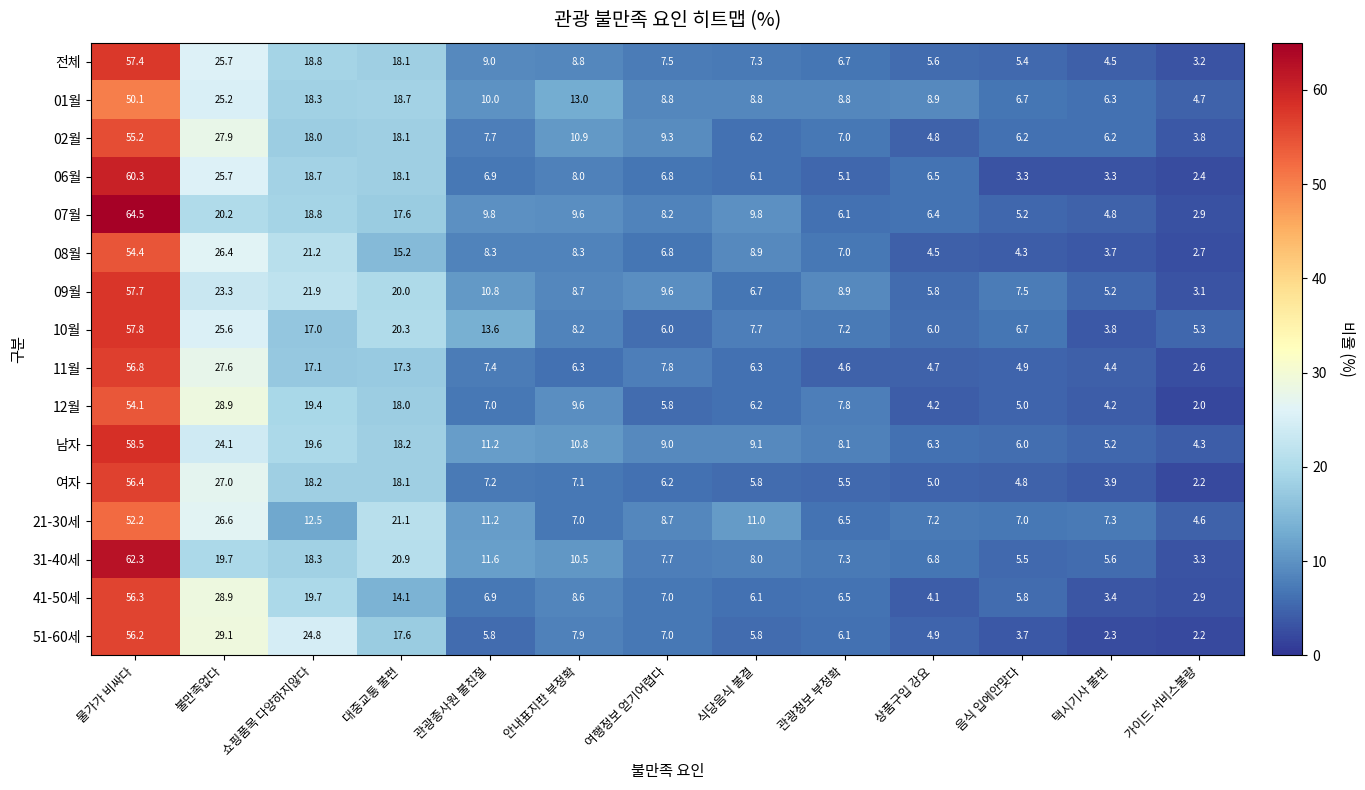

Which series has the widest spread of values?

07월